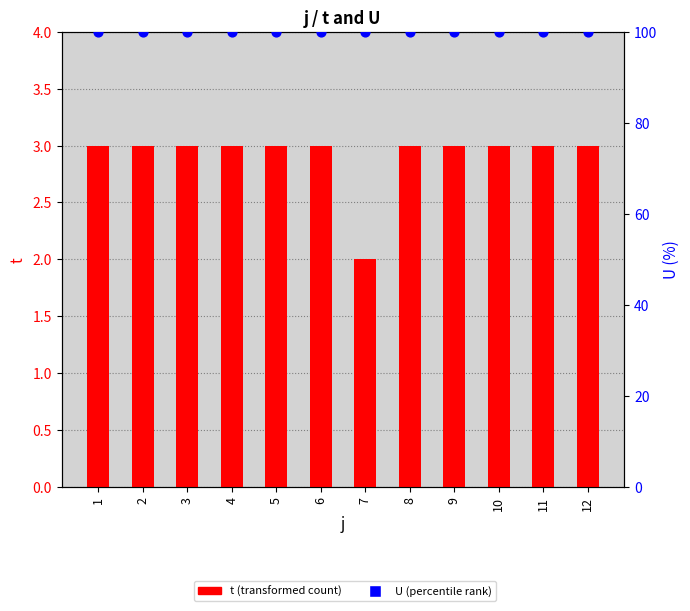

Which series reaches the minimum Y coordinate?

t (transformed count)